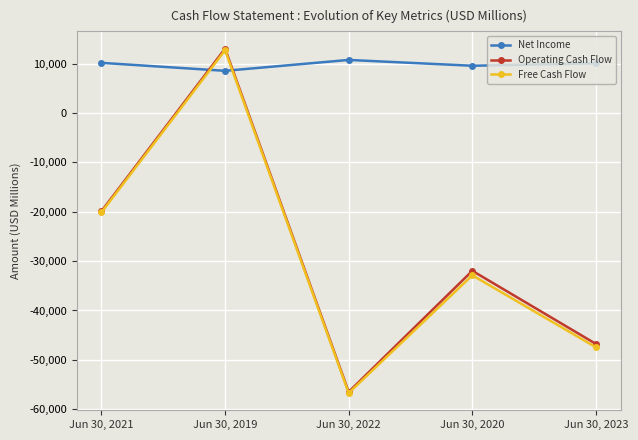

Where do Free Cash Flow and Net Income first cross each other?

Jun 30, 2021 and Jun 30, 2019